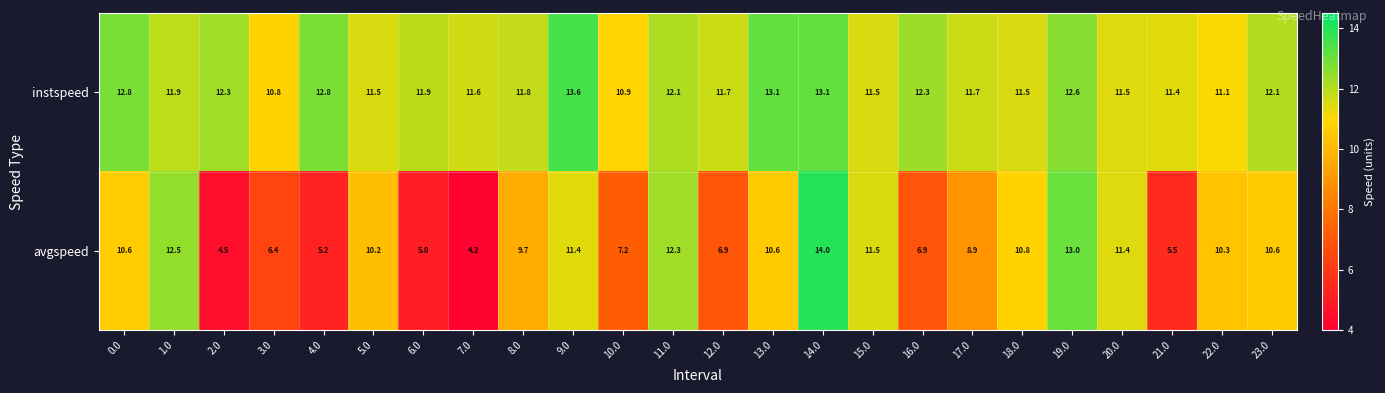

Which series changed the most between 0.0 and 1.0?

avgspeed